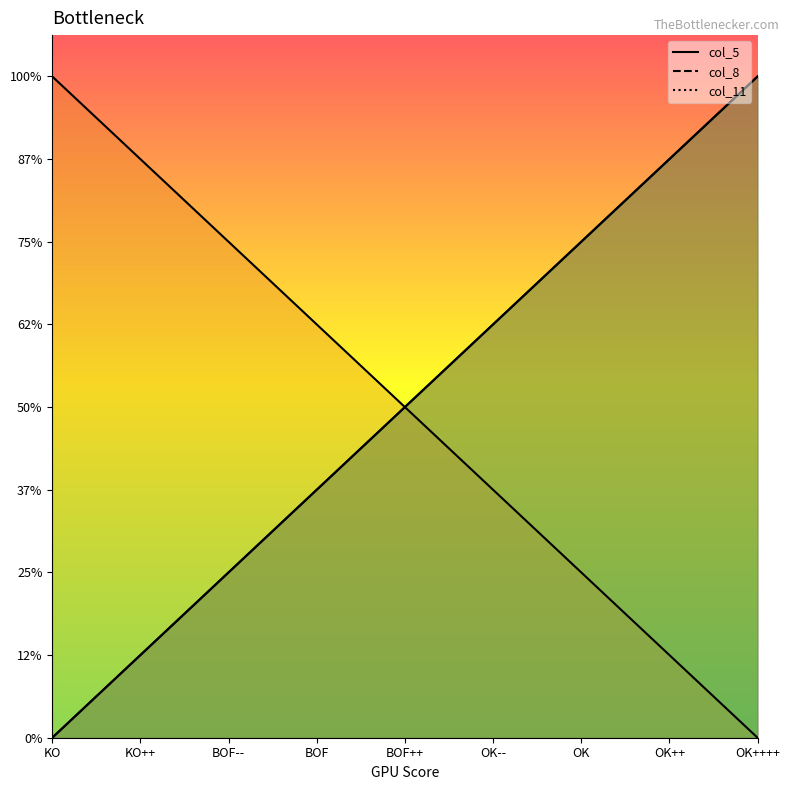

True or false: col_11 has more than 1 interior local peaks.

False